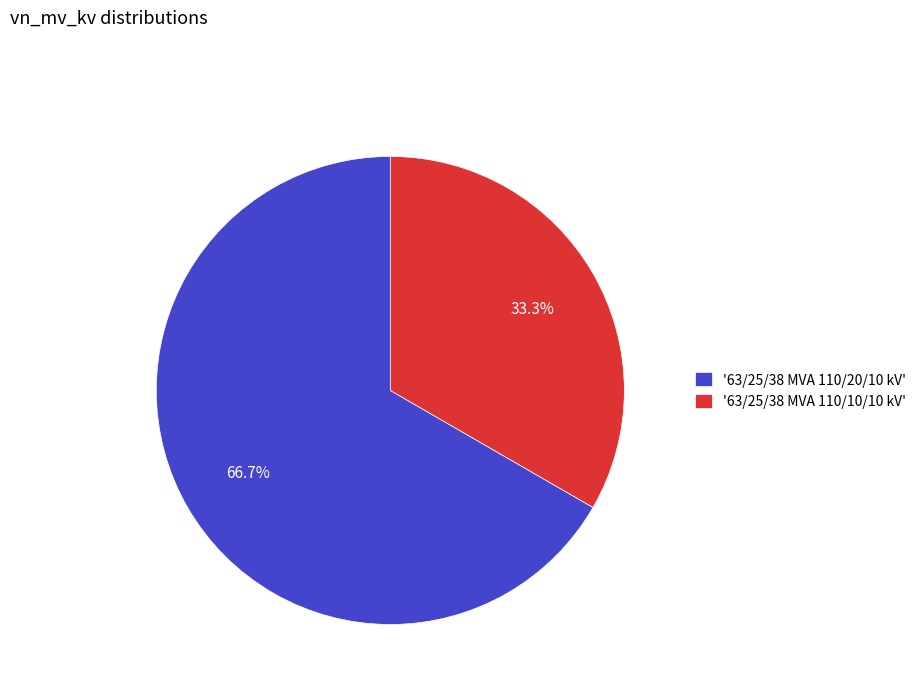

Rank the categories by value from lowest to highest.

'63/25/38 MVA 110/10/10 kV', '63/25/38 MVA 110/20/10 kV'